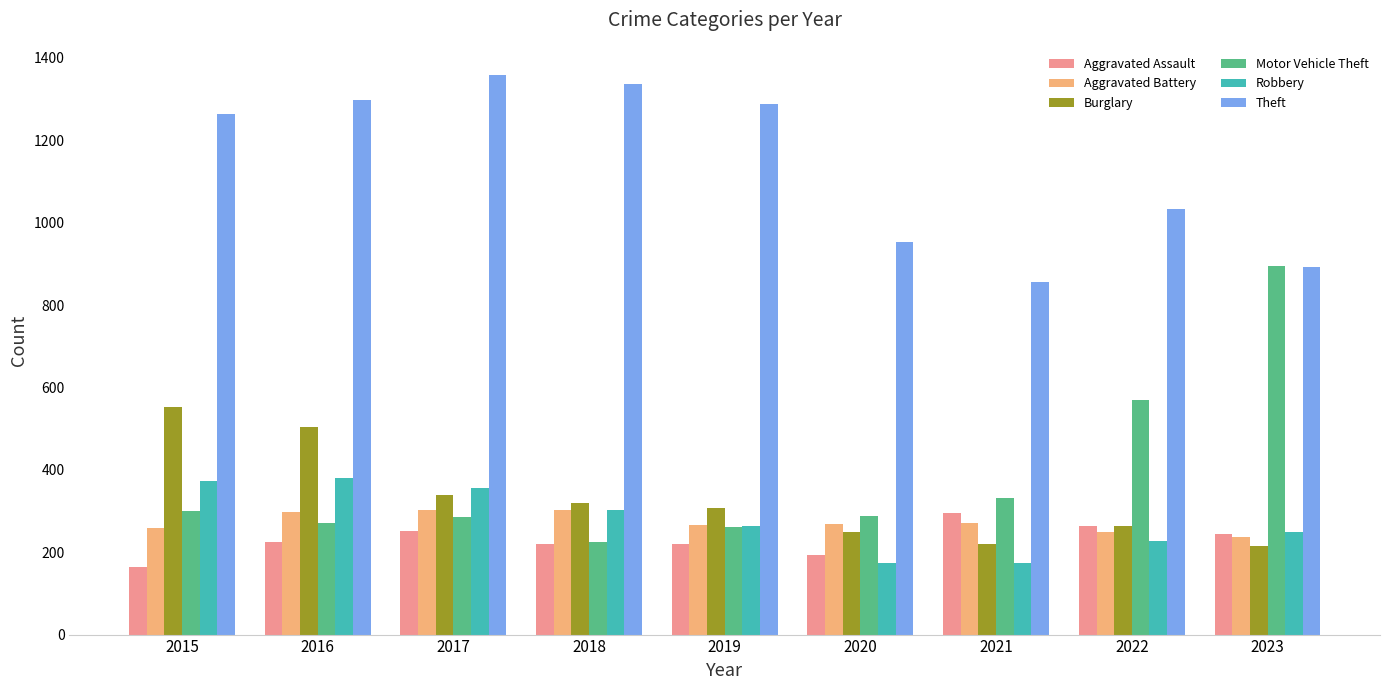

What is the sum of the Robbery values at 2021 and 2022?

402